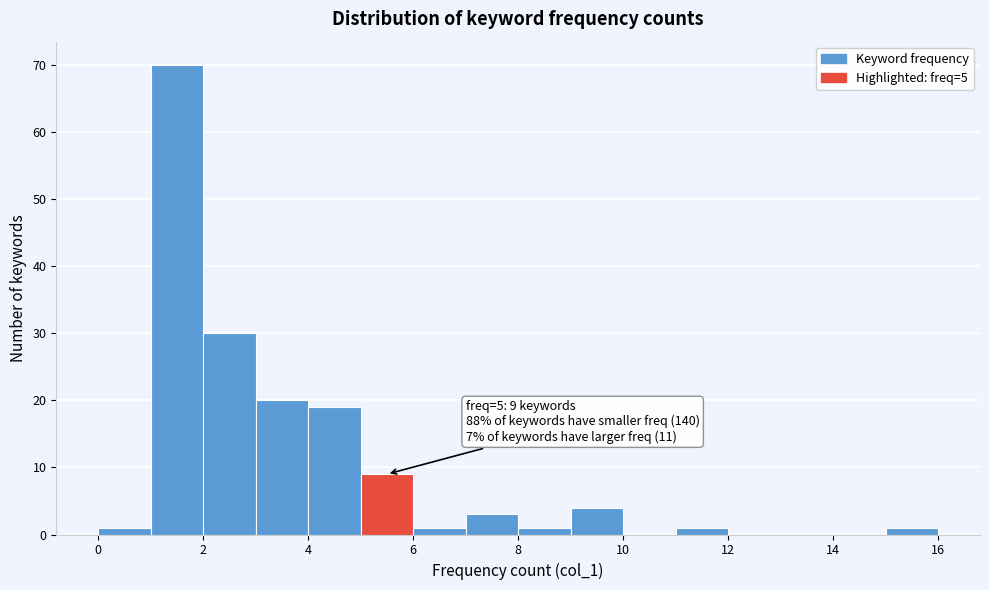

Which range on the x-axis has the tallest bar?

1 to 2